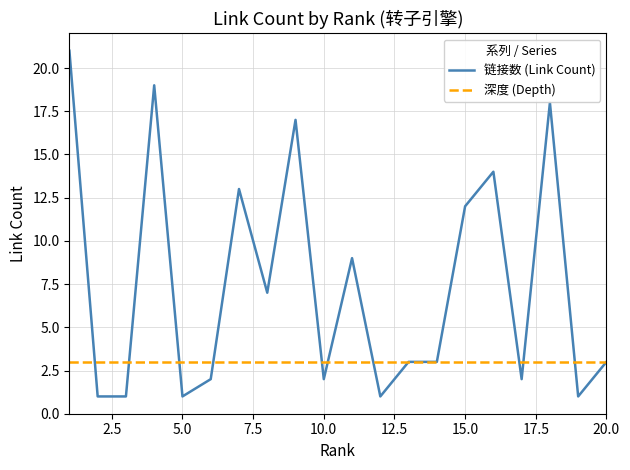

True or false: 链接数 (Link Count) and 深度 (Depth) intersect in this chart.

True